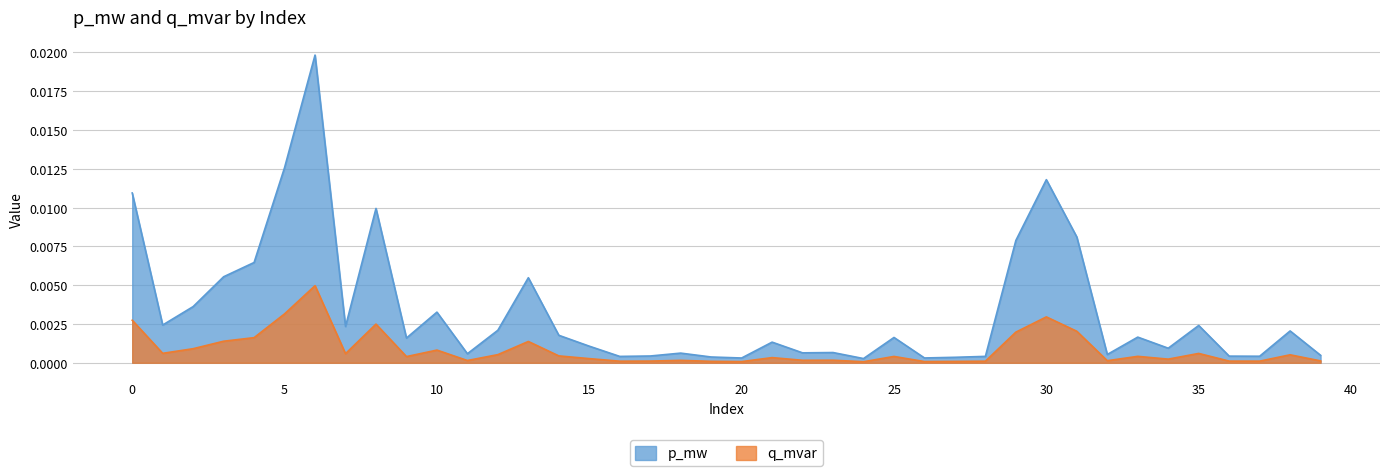

Between 27 and 1, which is larger?

1